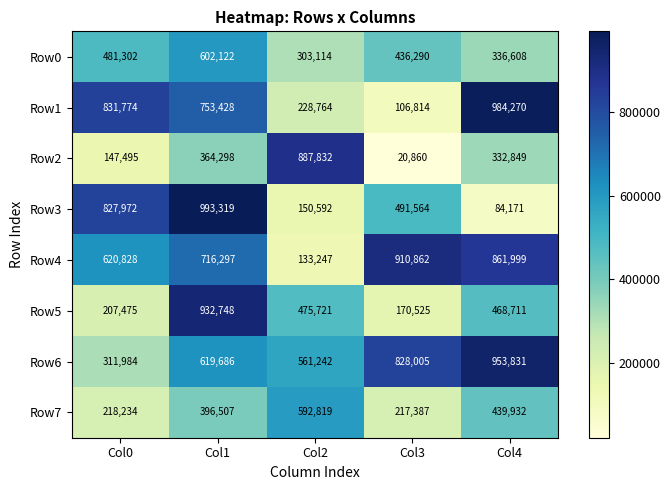

Between Col1 and Col3, which series saw the biggest shift?

Row5